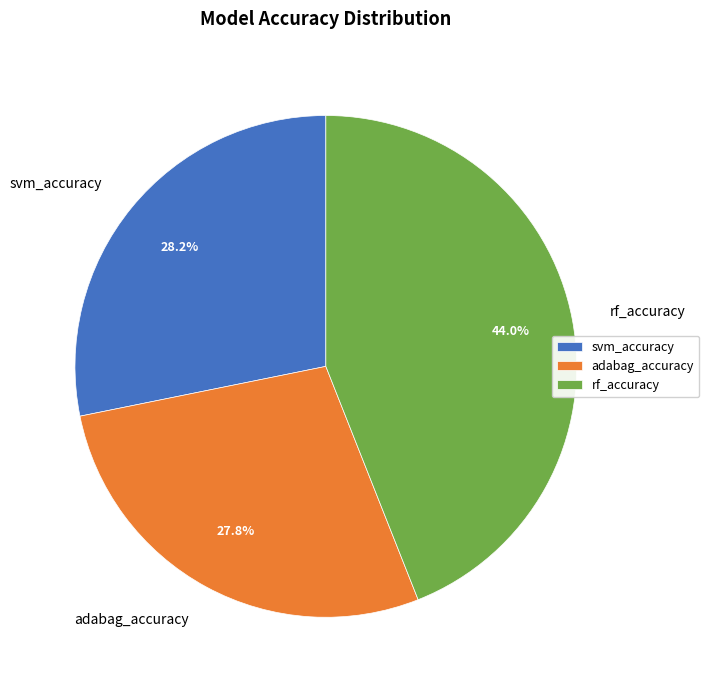

To the nearest percent, what is the difference between the largest and smallest slice percentages?

16%